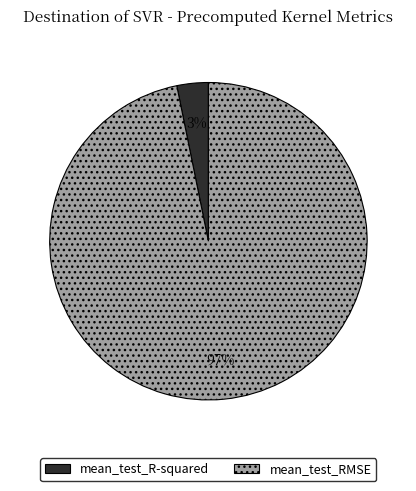

The mean_test_RMSE slice represents 97% of the pie. True or false?

True